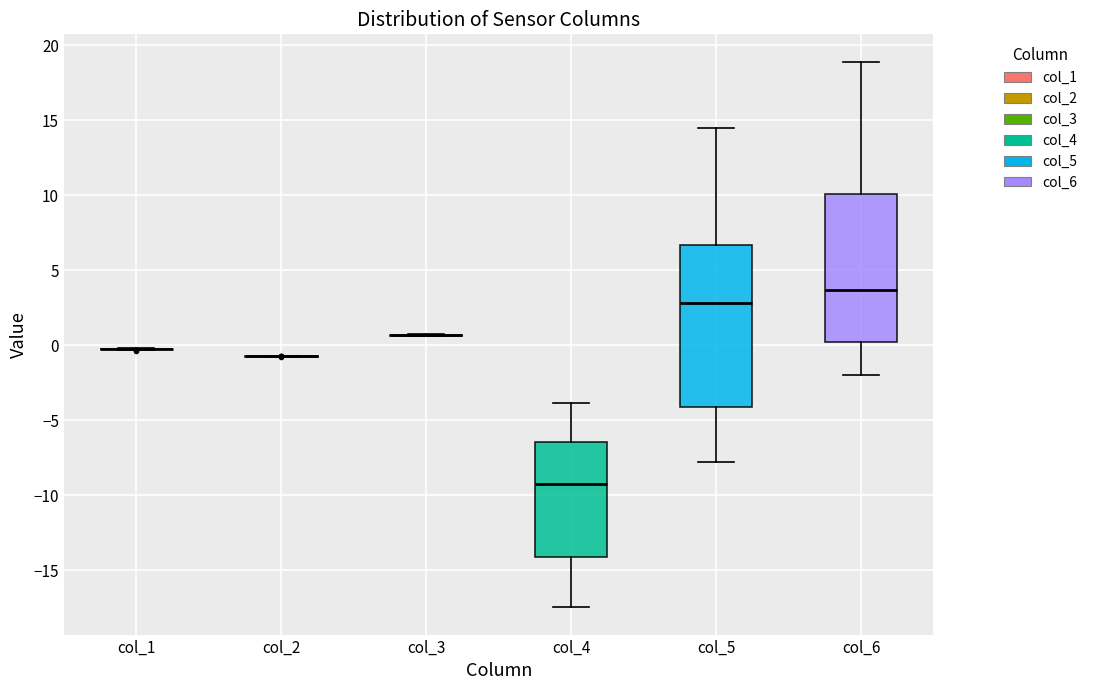

Reading left to right, transcribe this box plot: for each box, give where its median line is, the range the box spans, and where its two whiskers end, as read against the y-axis. The values are not printed on the chart, so give them approximately, as read against the axis.

col_1: box collapsed to a line at 0.0, whiskers -0.5 to 0.0
col_2: box collapsed to a line at -0.5, whiskers -1.0 to -0.5
col_3: box collapsed to a line at 0.5, whiskers 0.5 to 0.5
col_4: median -9.0, box -14.0 to -6.5, whiskers -17.5 to -4.0
col_5: median 3.0, box -4.0 to 6.5, whiskers -8.0 to 14.5
col_6: median 3.5, box 0.0 to 10.0, whiskers -2.0 to 19.0